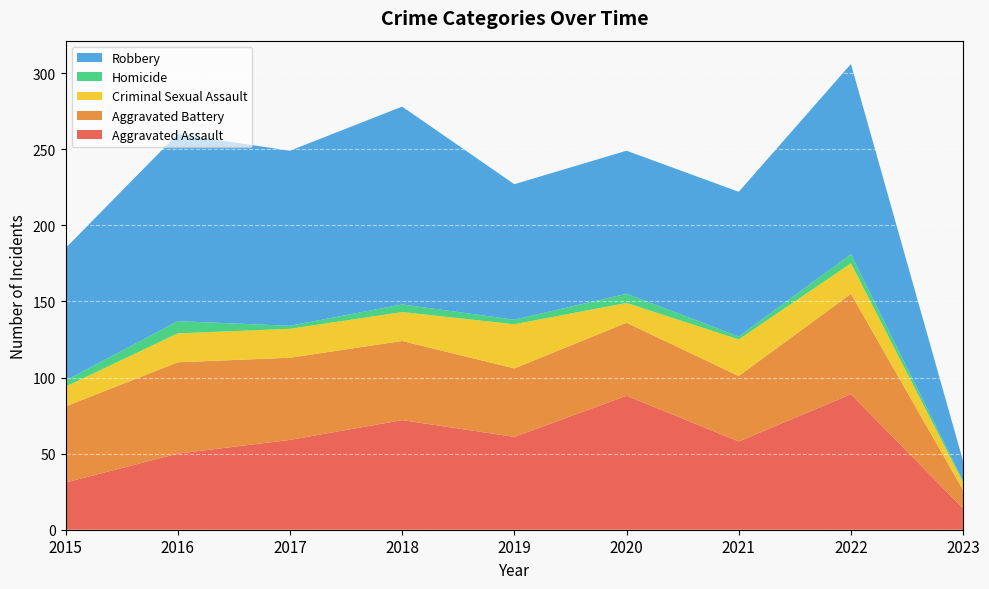

Reading left to right, transcribe all the data shown in this chart.

Aggravated Assault: 2015=31	2016=50	2017=59	2018=72	2019=61	2020=88	2021=58	2022=89	2023=14
Aggravated Battery: 2015=50	2016=60	2017=54	2018=52	2019=45	2020=48	2021=43	2022=66	2023=12
Criminal Sexual Assault: 2015=13	2016=19	2017=19	2018=19	2019=29	2020=13	2021=24	2022=20	2023=5
Homicide: 2015=4	2016=8	2017=2	2018=5	2019=3	2020=6	2021=2	2022=6	2023=1
Robbery: 2015=87	2016=123	2017=115	2018=130	2019=89	2020=94	2021=95	2022=125	2023=13